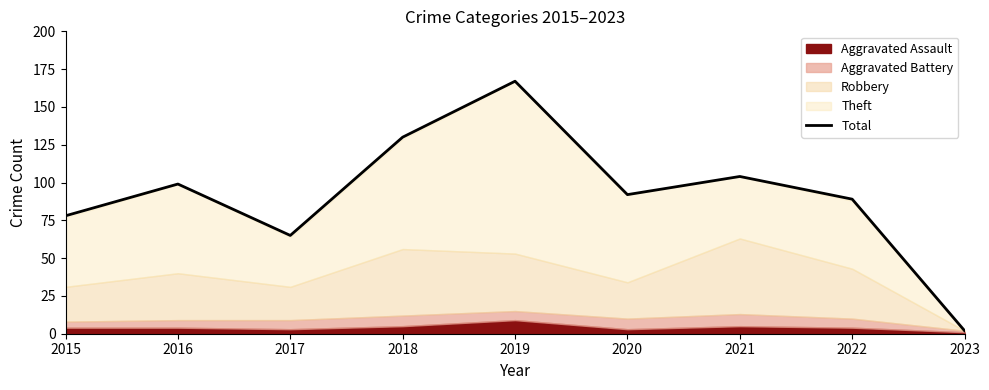

Does the chart have visible grid lines?

No